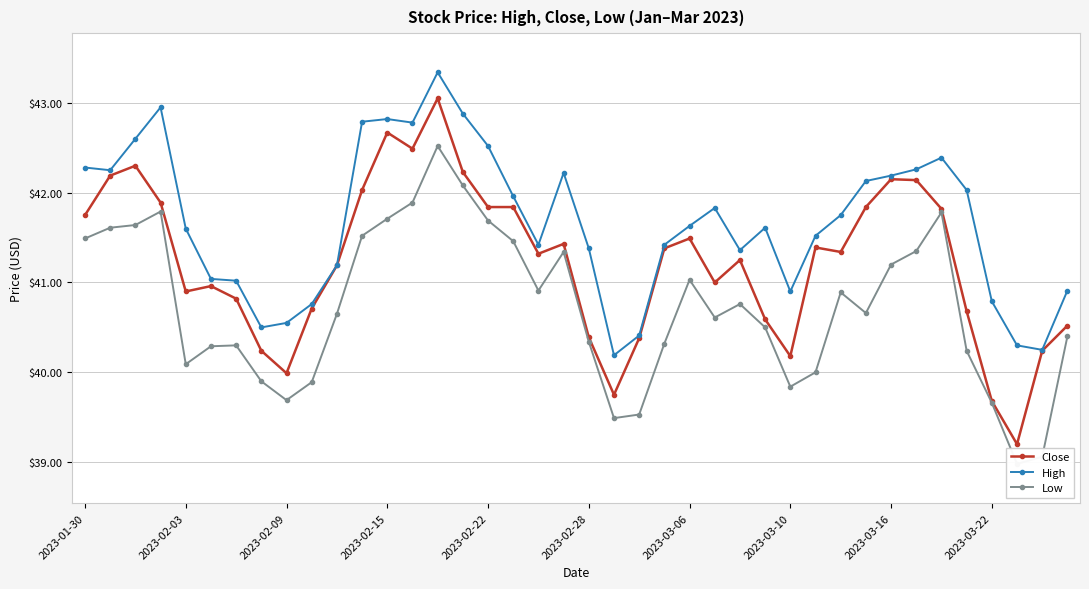

True or false: High has a value of 18.6 at 2023-02-22.

False